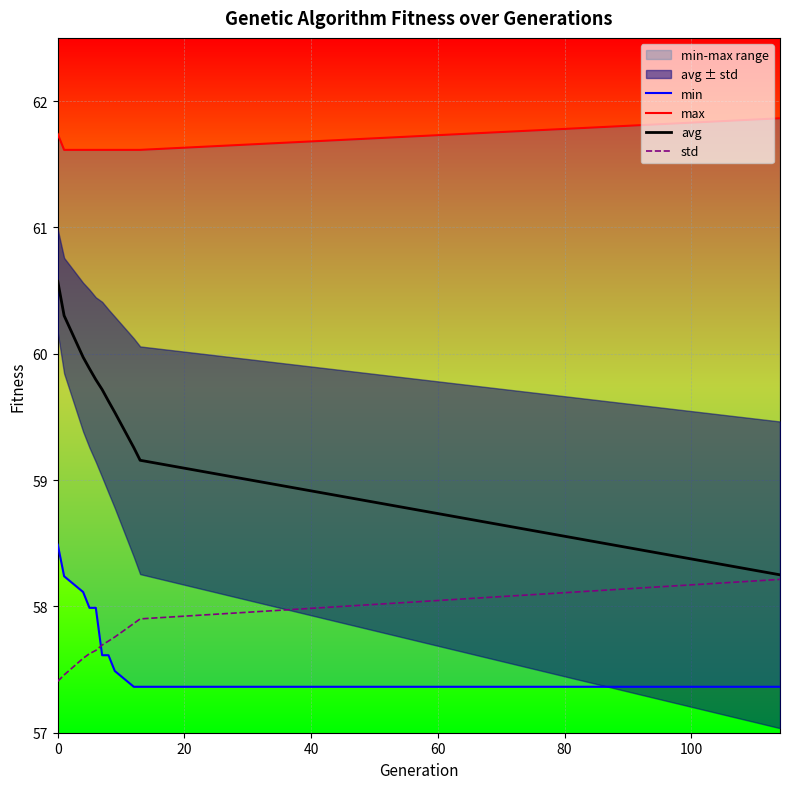

Does the chart display data point markers on the line(s)?

No